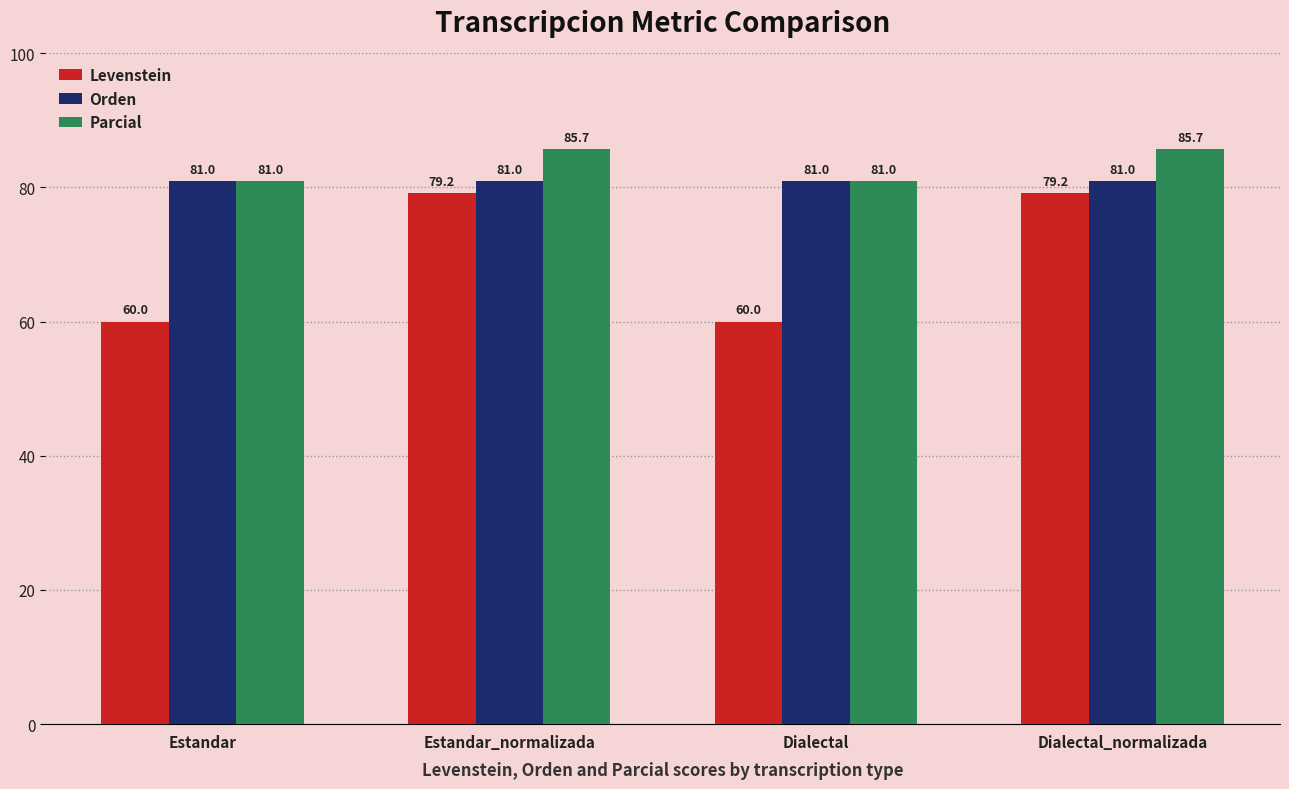

What is the sum of all Parcial values?

333.3